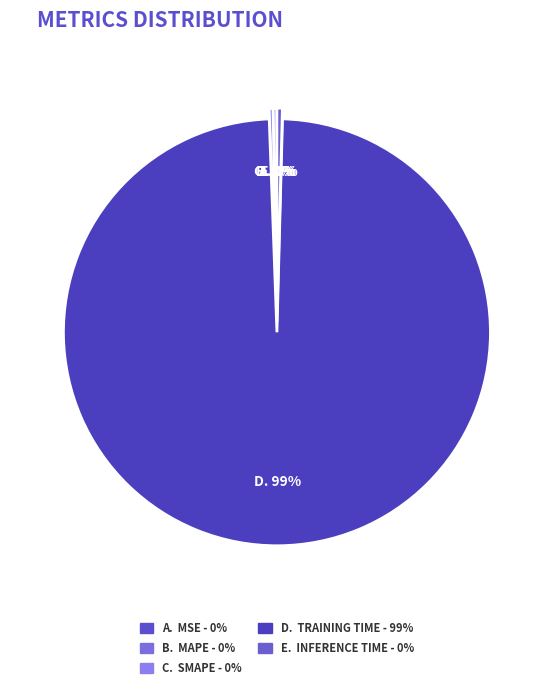

What is the smallest slice in the pie chart?

MSE